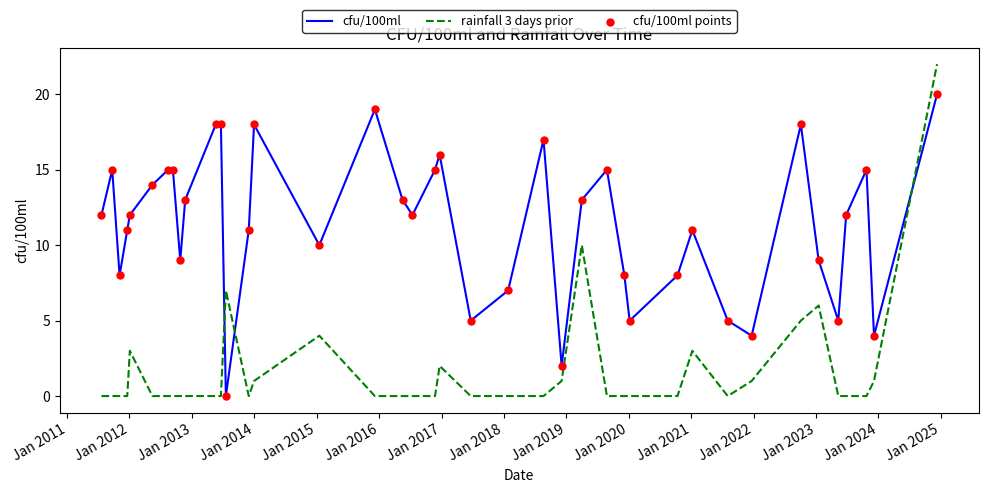

Which series has the widest spread of values?

rainfall 3 days prior